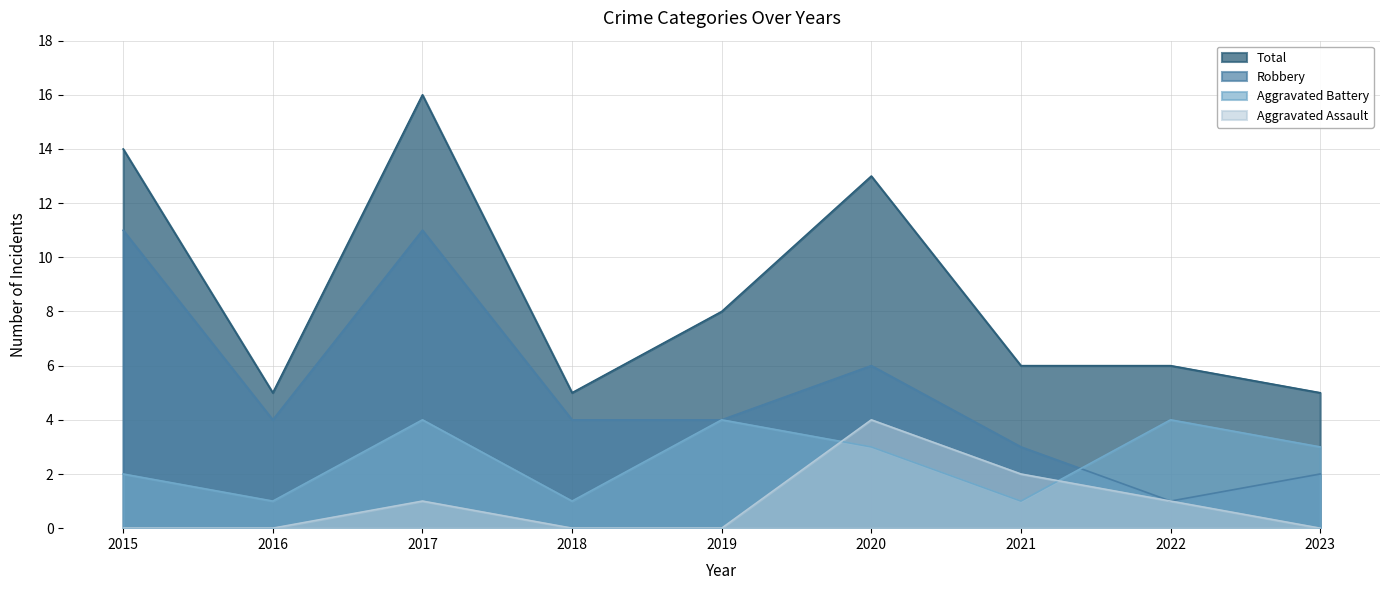

At which category does the chart reach its peak across all series?

2017